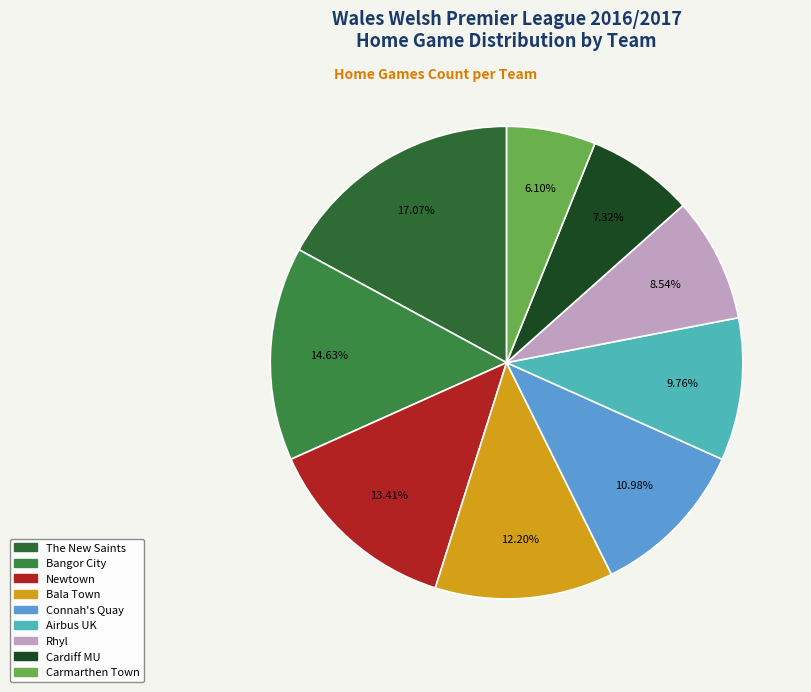

What percentage do Cardiff MU and Rhyl together represent?

15.9%